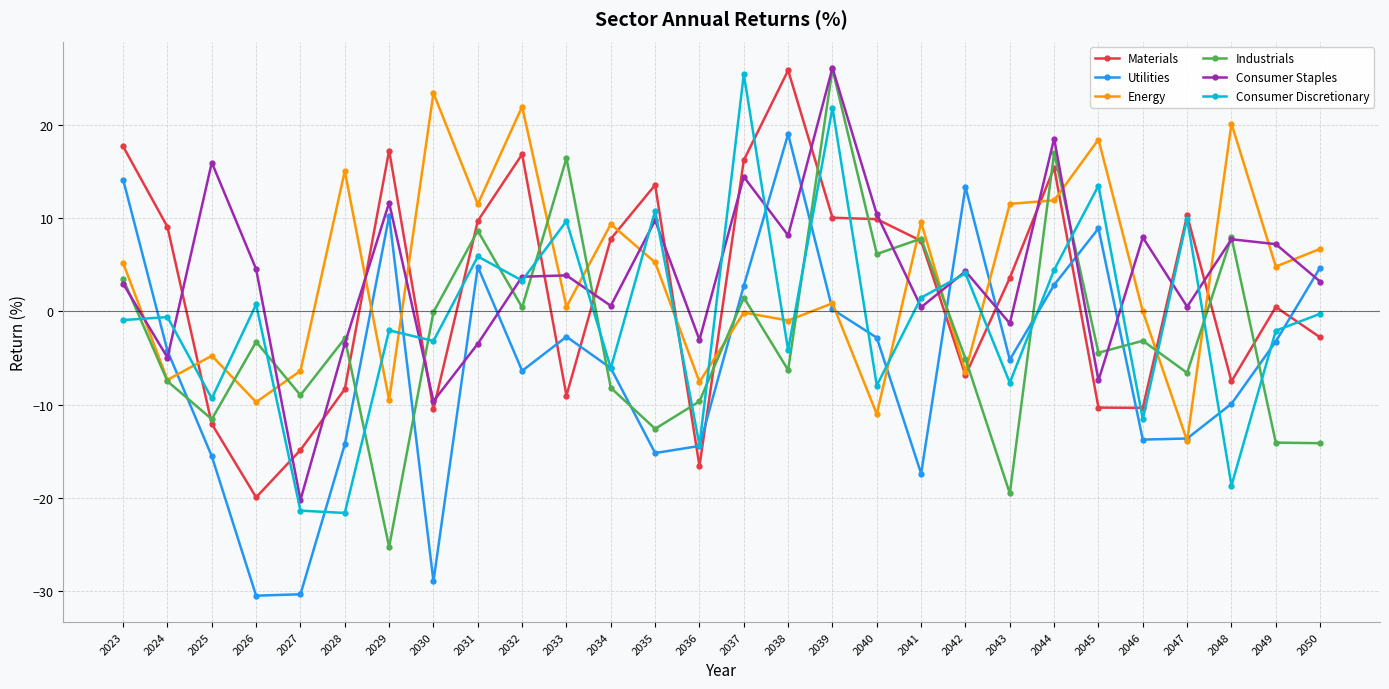

The value of Industrials at 2024 is -7.5. True or false?

True